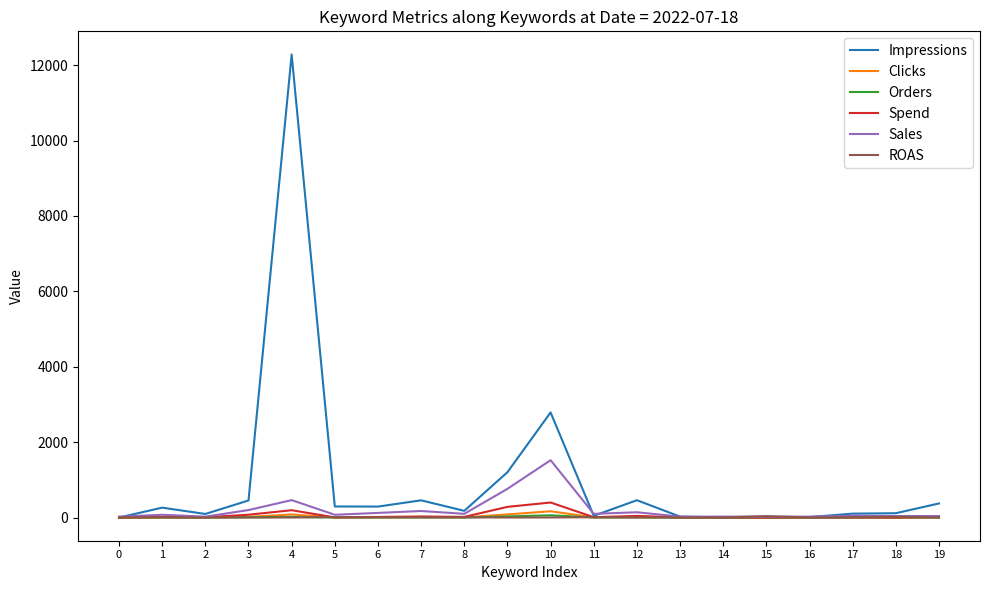

True or false: Impressions has a value of 179.0 at 8.

True